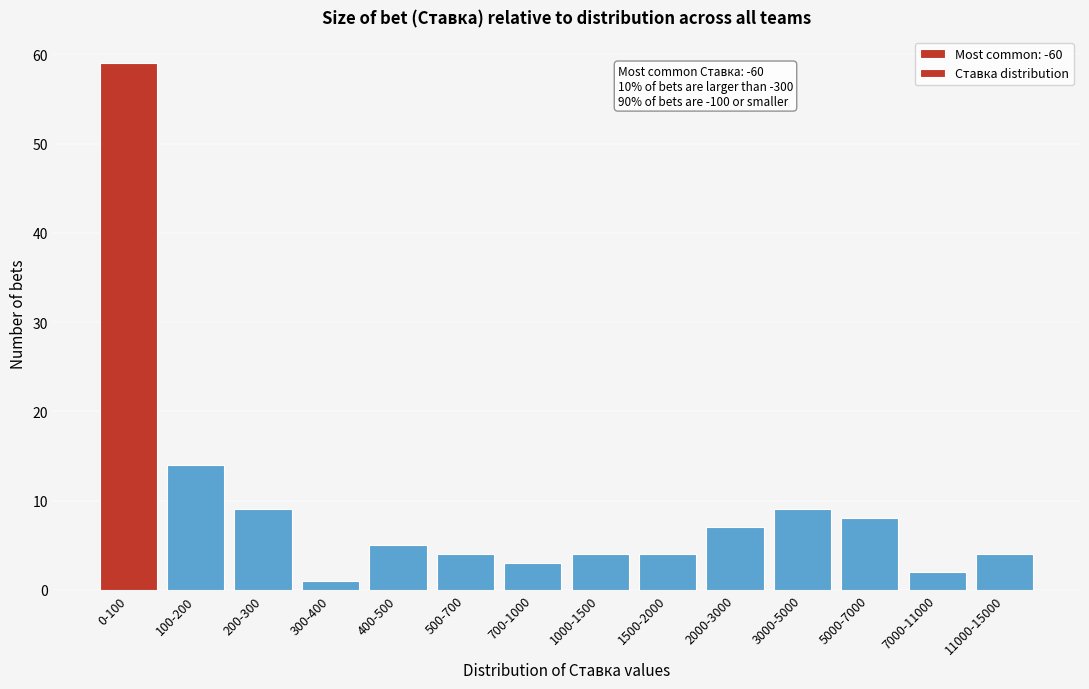

Reading right to left, what are all the values shown in this chart?

11000-15000=4	7000-11000=2	5000-7000=8	3000-5000=9	2000-3000=7	1500-2000=4	1000-1500=4	700-1000=3	500-700=4	400-500=5	300-400=1	200-300=9	100-200=14	0-100=59